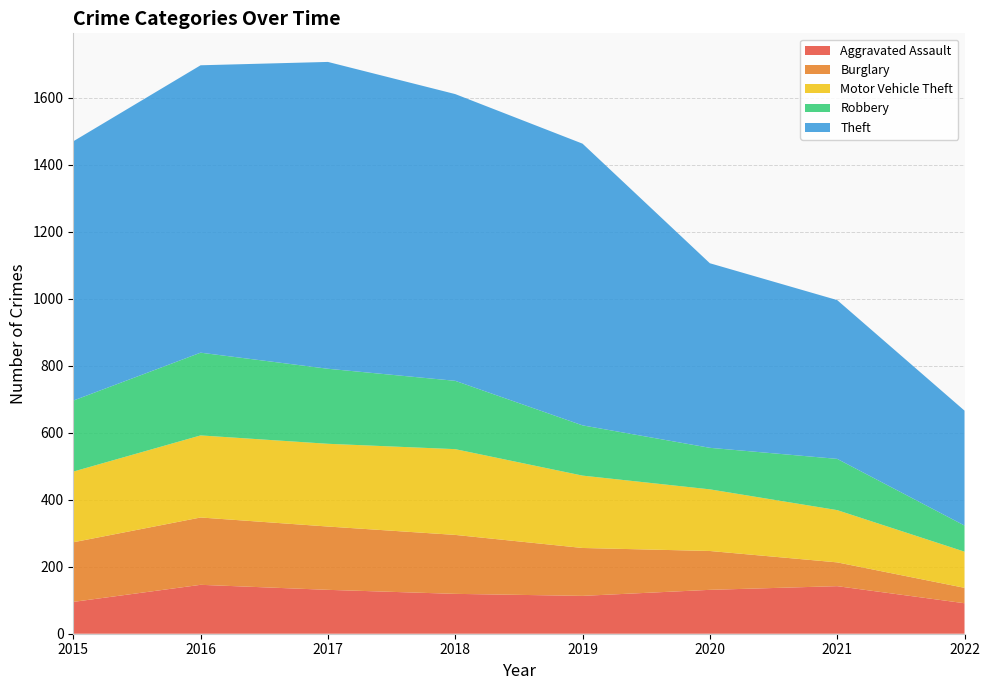

Reading right to left, what are all the values shown in this chart?

Aggravated Assault: 91	142	131	113	119	131	146	95
Burglary: 46	71	116	143	176	189	201	178
Motor Vehicle Theft: 108	156	184	216	256	247	245	211
Robbery: 78	153	124	150	204	224	247	212
Theft: 343	474	551	841	856	916	858	774